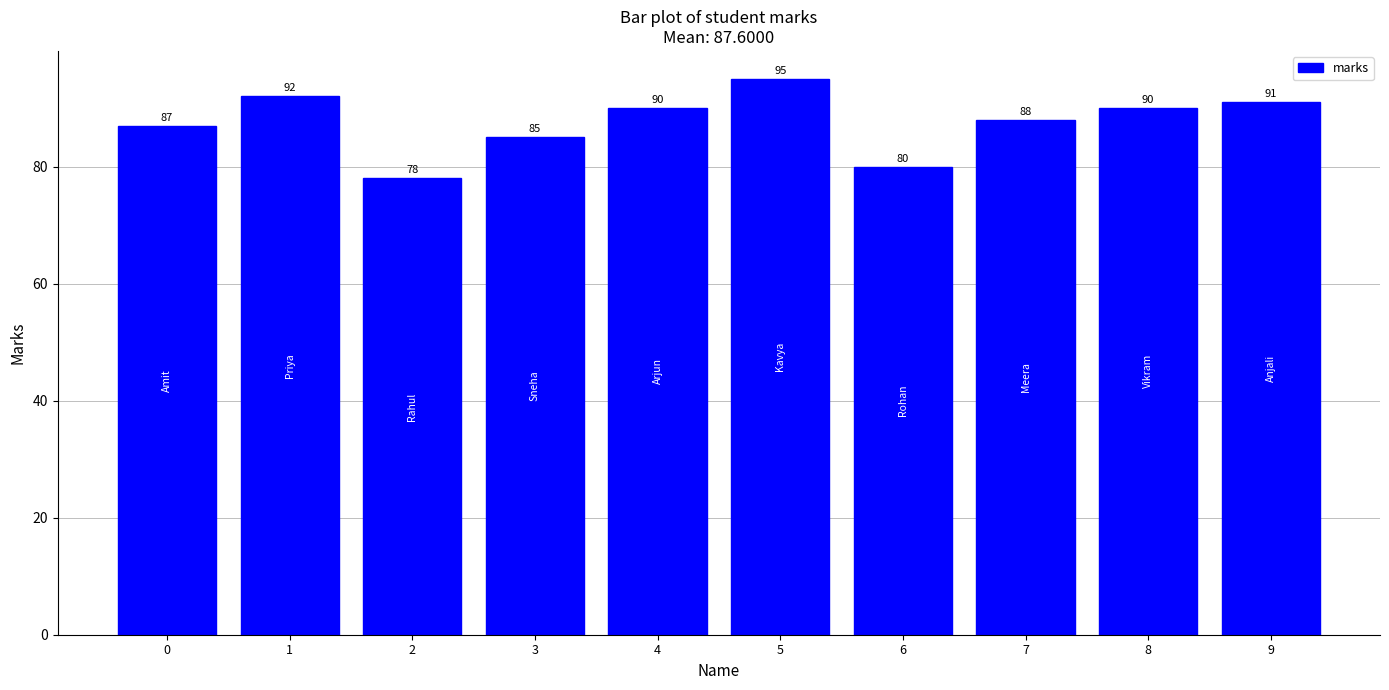

Which category has the highest value across all series?

5